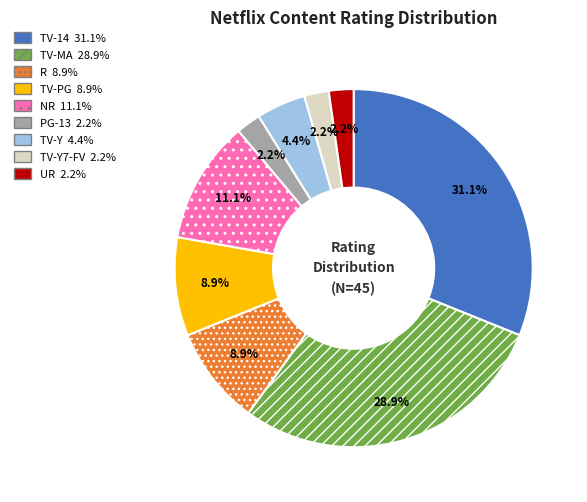

How many segments does this pie chart have?

9